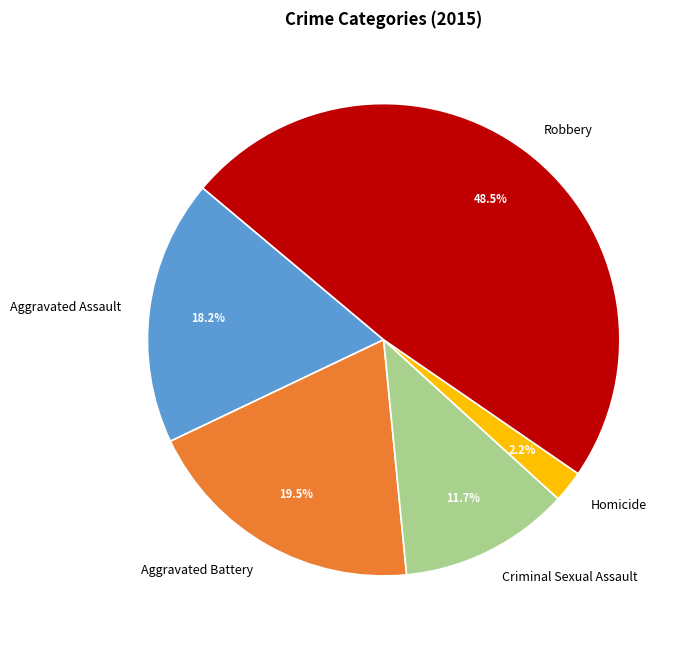

Rank the categories by value from lowest to highest.

Homicide, Criminal Sexual Assault, Aggravated Assault, Aggravated Battery, Robbery